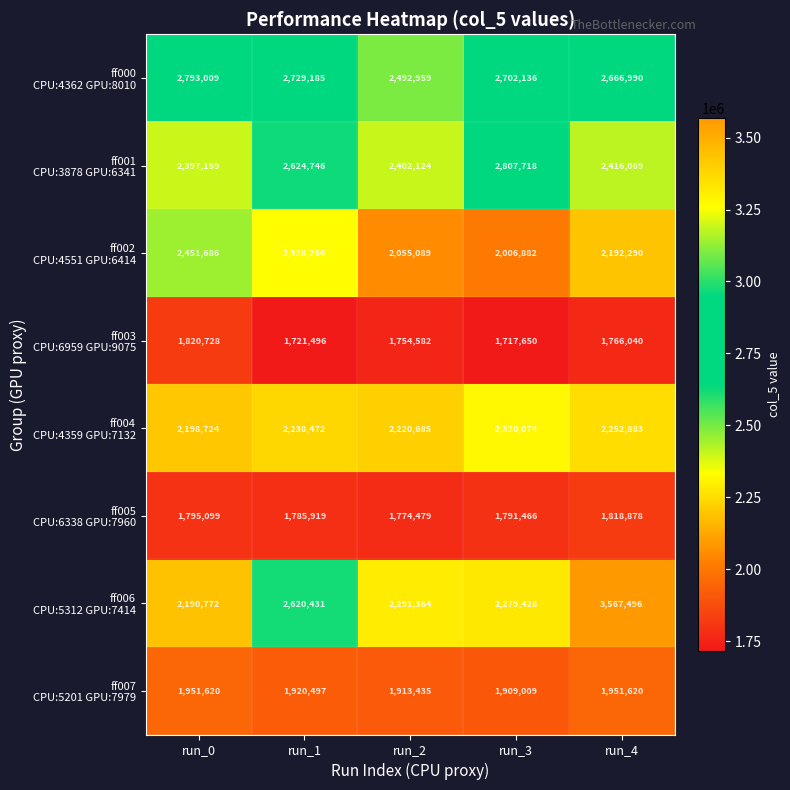

Which category has the lowest value across all series?

run_3